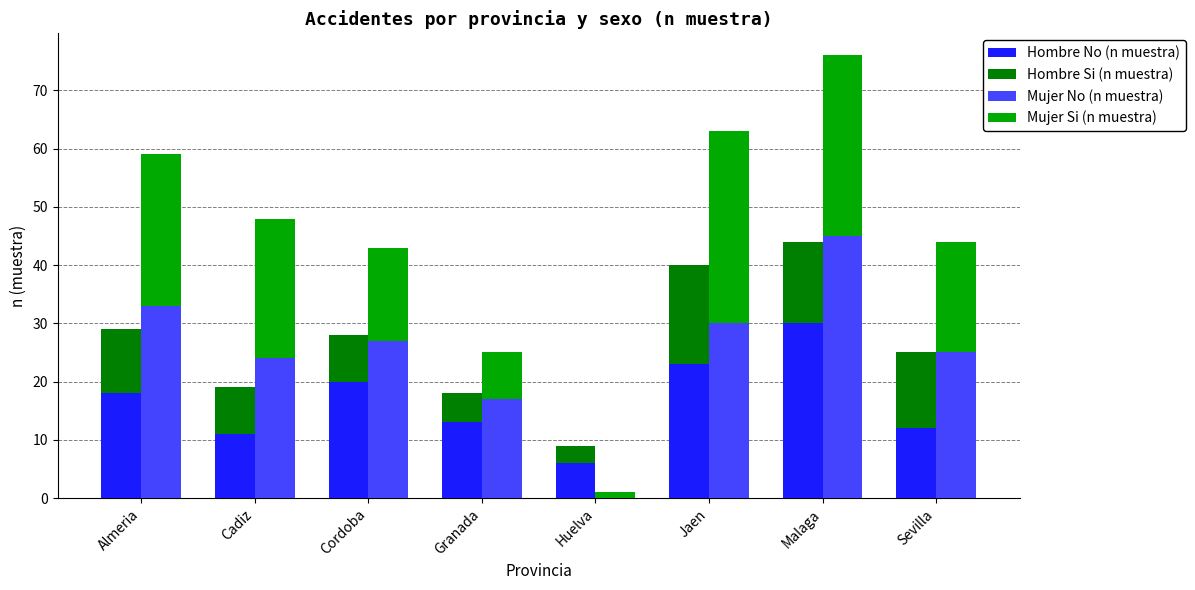

At which category is the sum across all series the highest?

Malaga